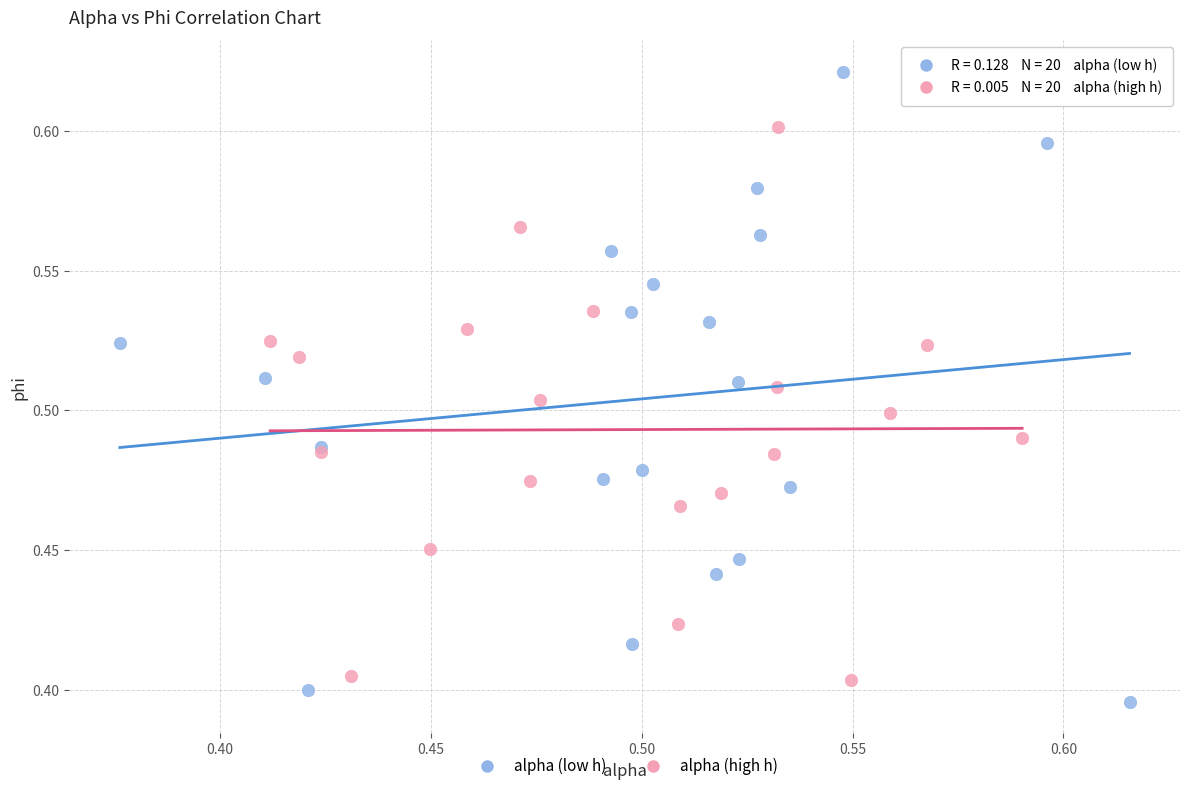

Which series has the widest spread of Y values?

alpha (low h)